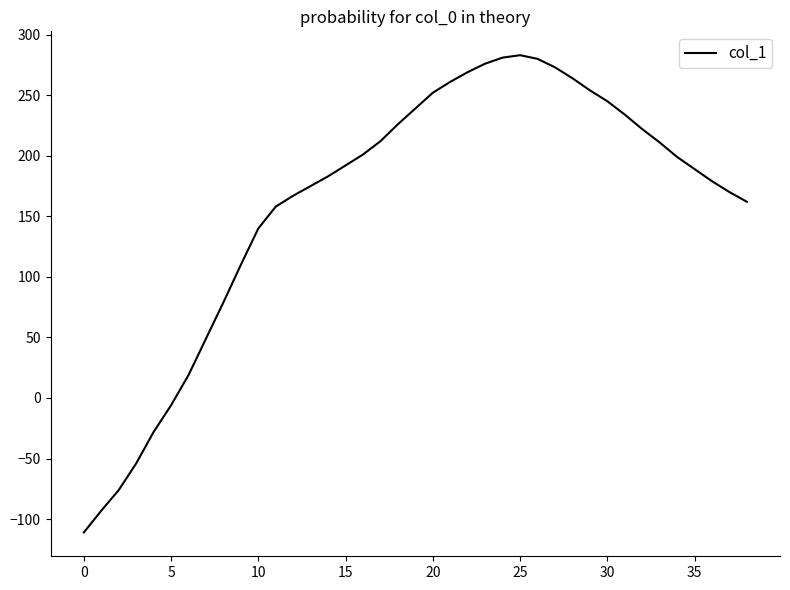

What is the smallest value displayed?

-111